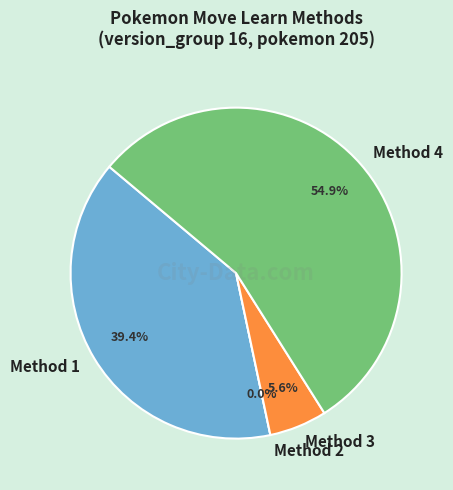

Is it true that 2 is 1% of the pie?

False